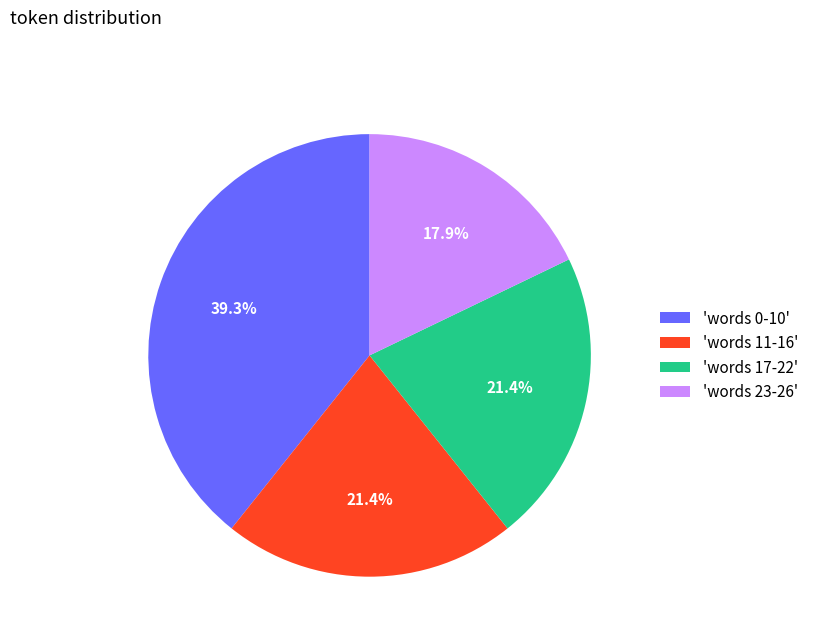

Which category has the smallest portion of the pie?

'words 23-26'